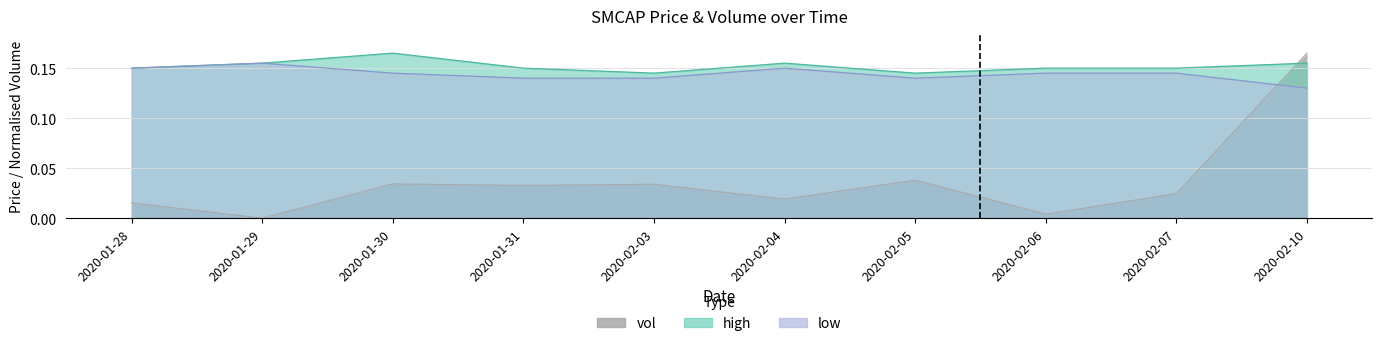

True or false: vol and low intersect in this chart.

True